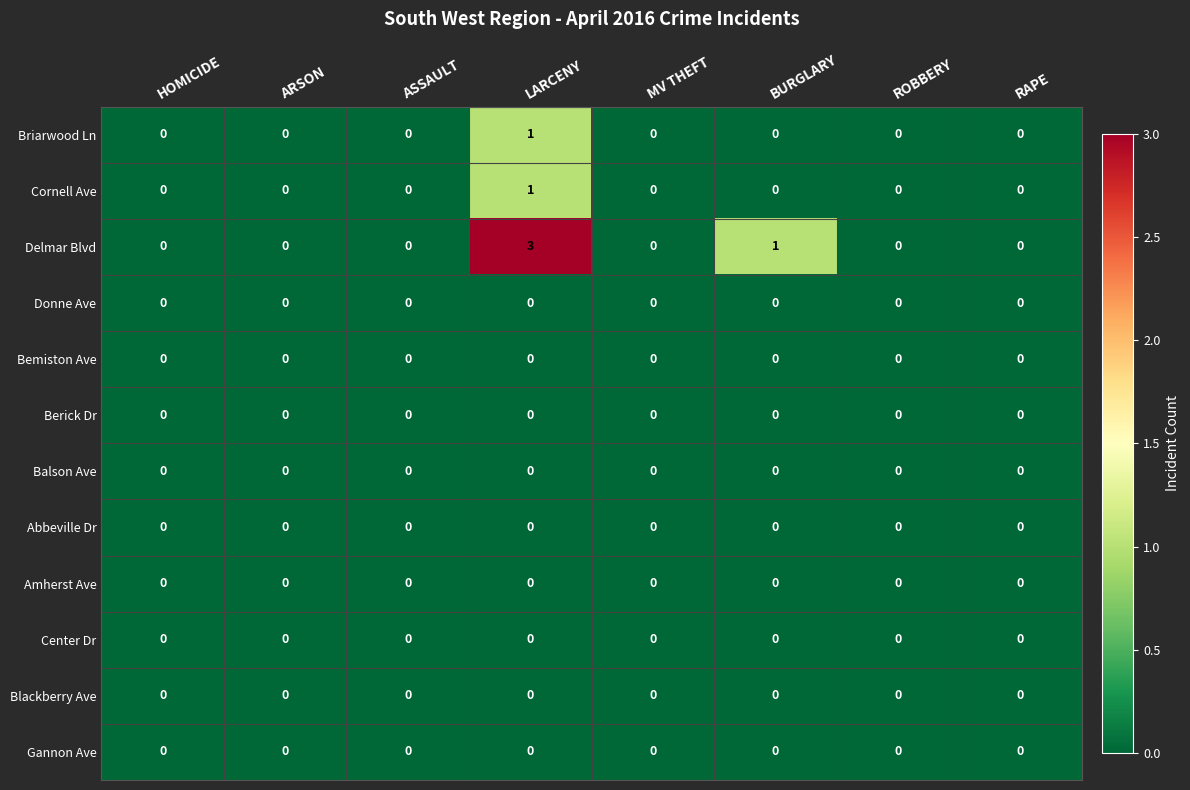

What is the total value across all series at LARCENY?

5